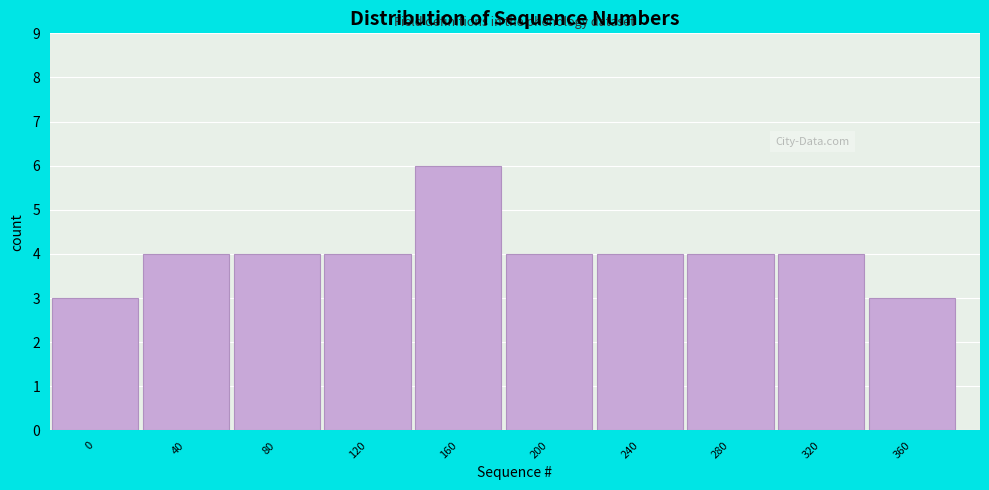

Reading right to left, list all the values displayed in this chart.

360=3	320=4	280=4	240=4	200=4	160=6	120=4	80=4	40=4	0=3